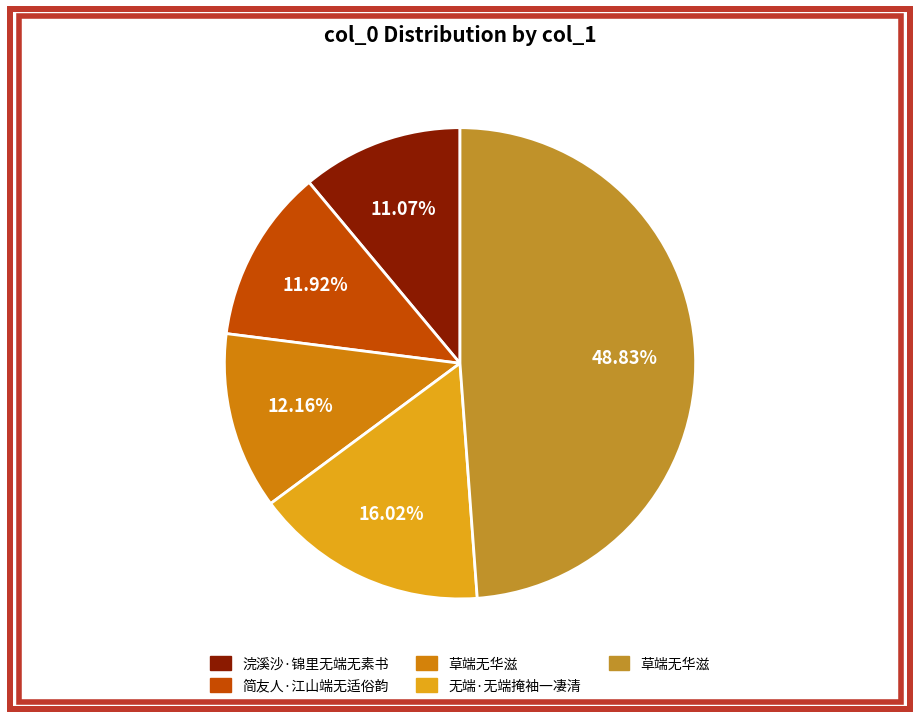

Is there a majority slice in this chart?

No